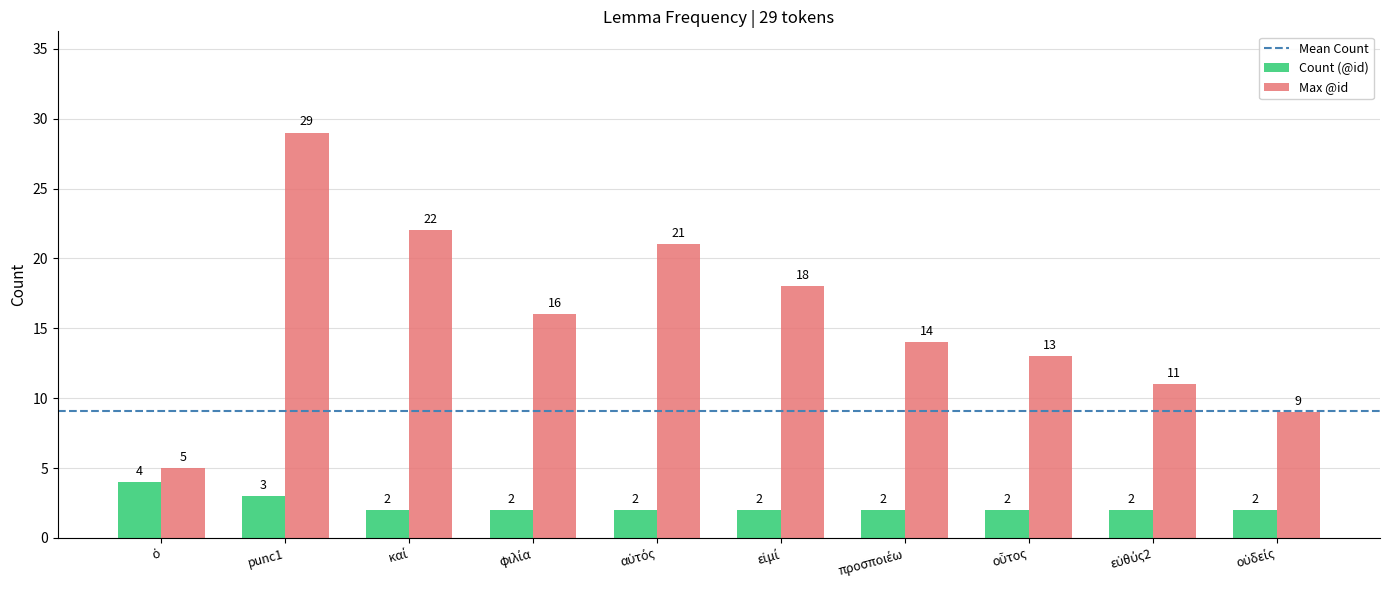

At which label does Max @id first exceed 16?

punc1